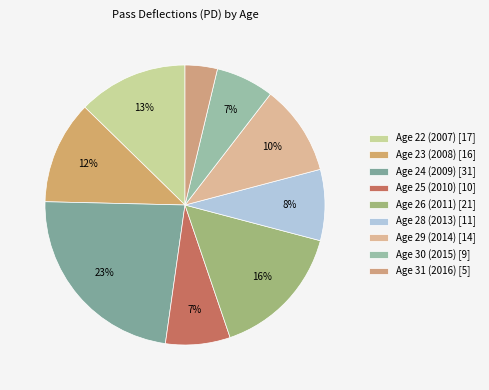

Do Age 25 (2010) and Age 23 (2008) together represent more than half of the pie?

No